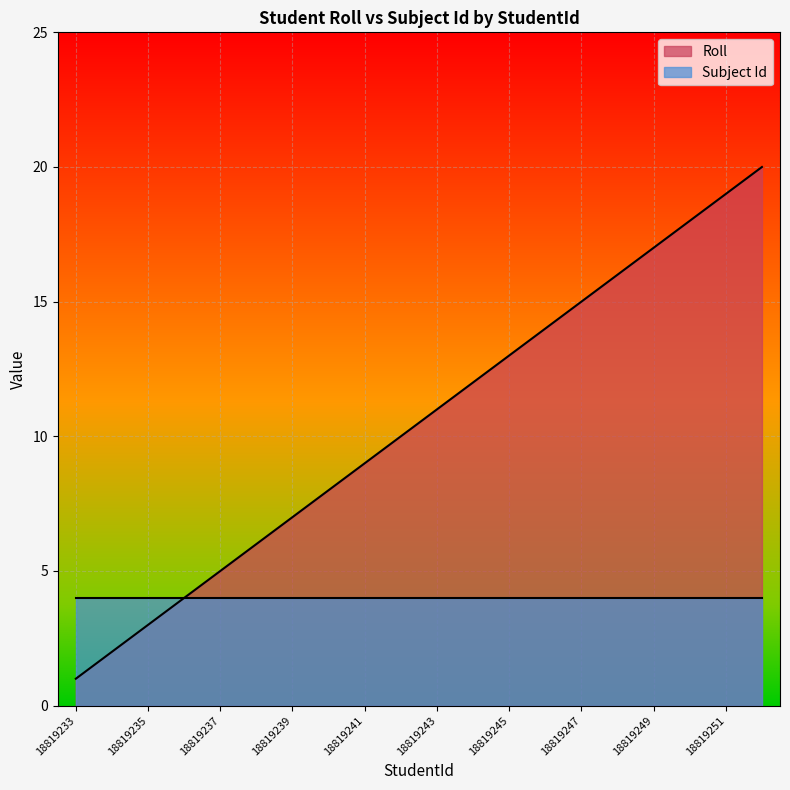

What is the difference between the maximum and minimum values?

19